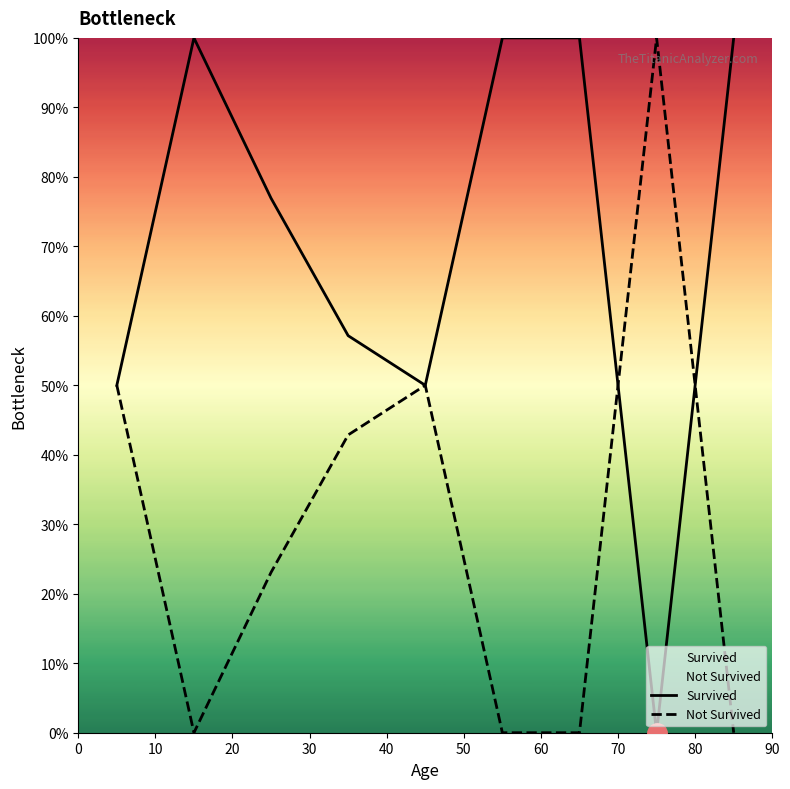

What is the maximum value for Not Survived?

100.0